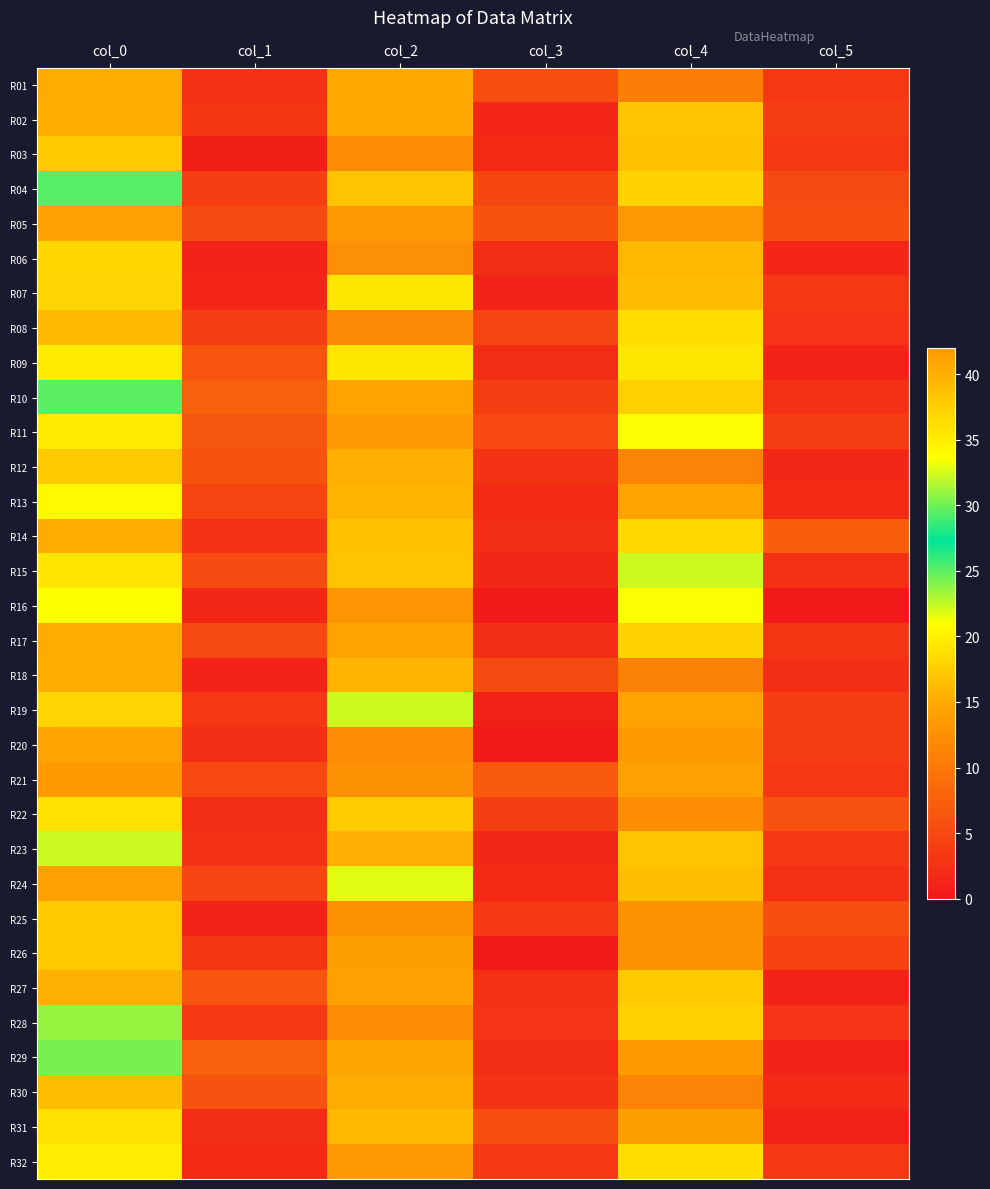

Rank the series at col_1 from highest to lowest value.

R10, R29, R11, R27, R09, R12, R30, R05, R15, R17, R21, R13, R24, R08, R04, R28, R19, R02, R26, R14, R01, R23, R20, R22, R31, R32, R16, R07, R06, R25, R18, R03